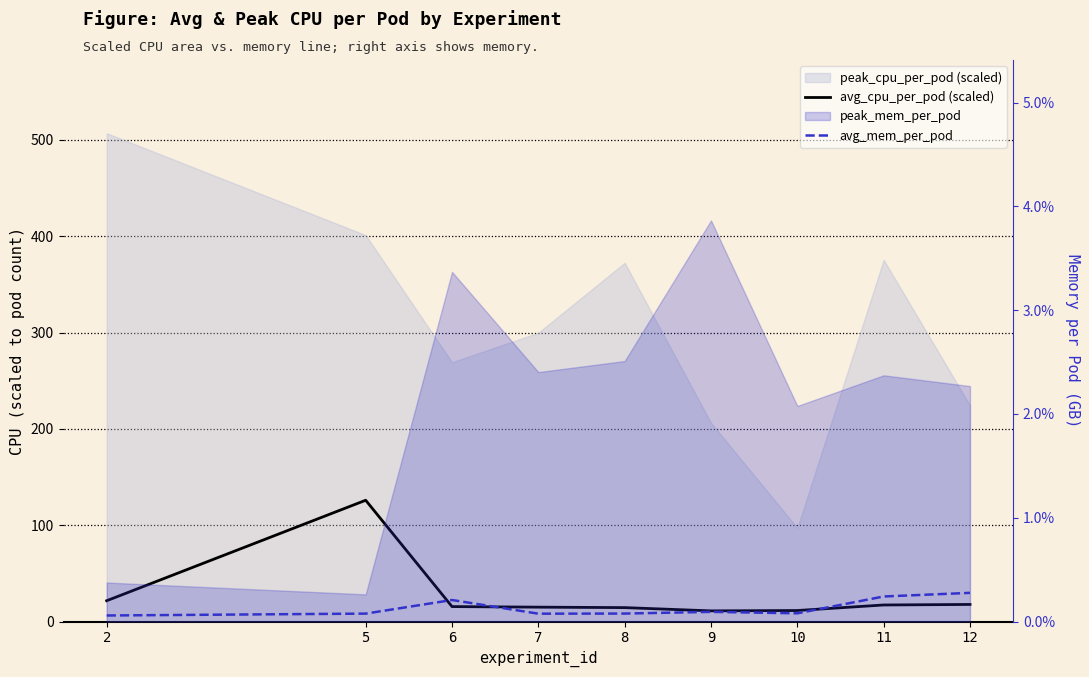

How many lines are shown in the chart?

2